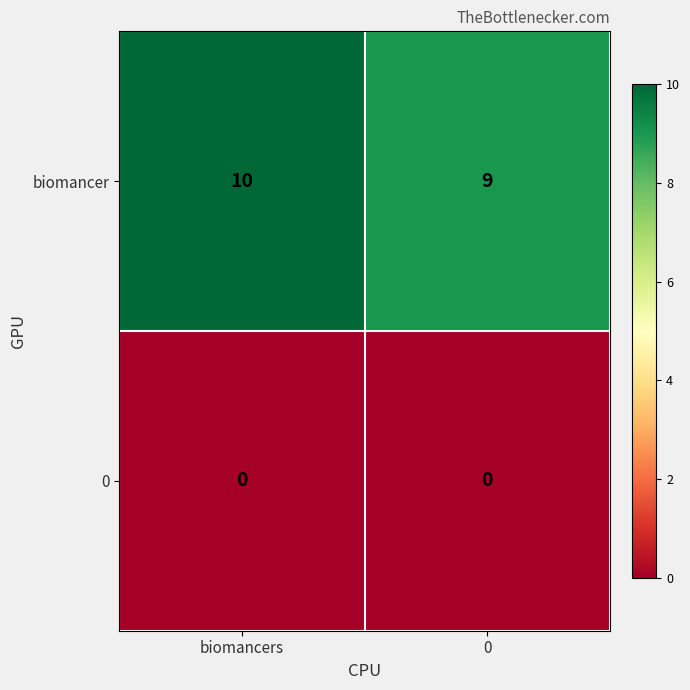

What is the greatest value displayed?

10